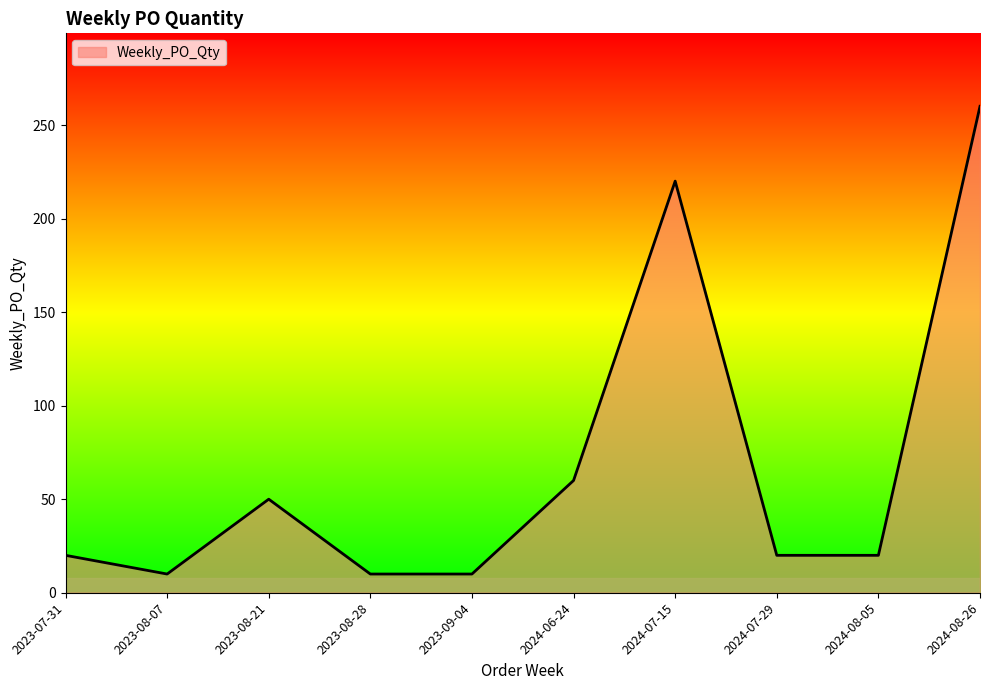

Reading right to left, list all the values displayed in this chart.

260	20	20	220	60	10	10	50	10	20